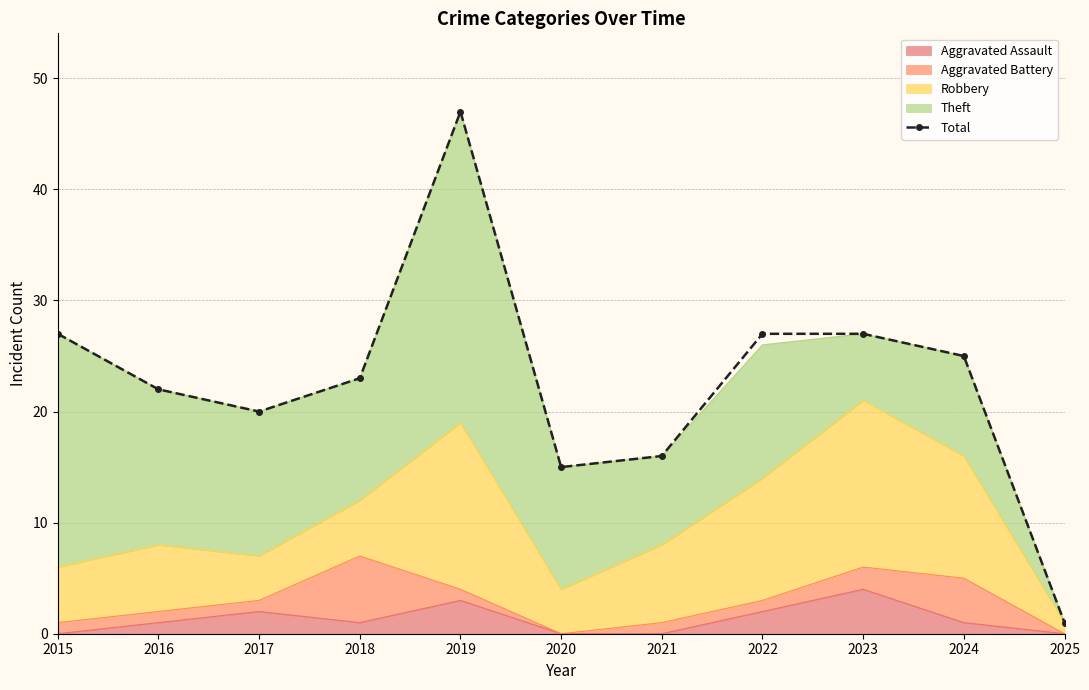

Rank the categories by value from highest to lowest.

2019, 2015, 2022, 2023, 2024, 2018, 2016, 2017, 2021, 2020, 2025